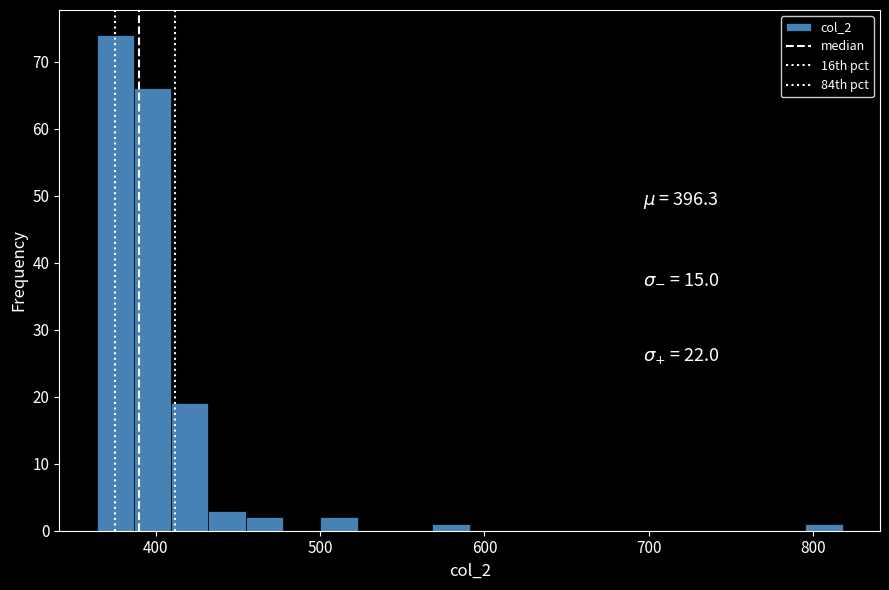

Read against the x-axis, roughly where is the centre of the tallest bar?

380